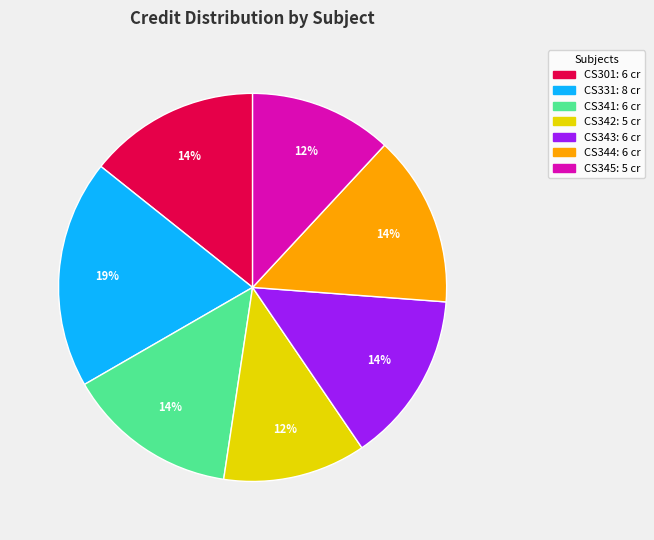

What is the ratio of the value at CS343 to the value at CS344?

1.0